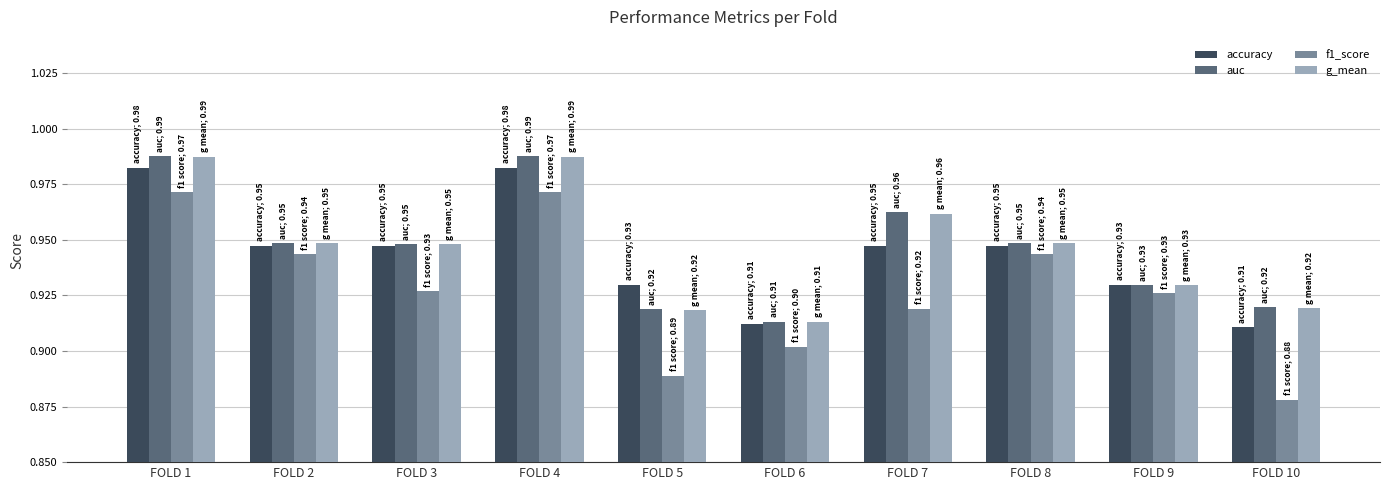

How many g_mean values are between 0 and 1?

10